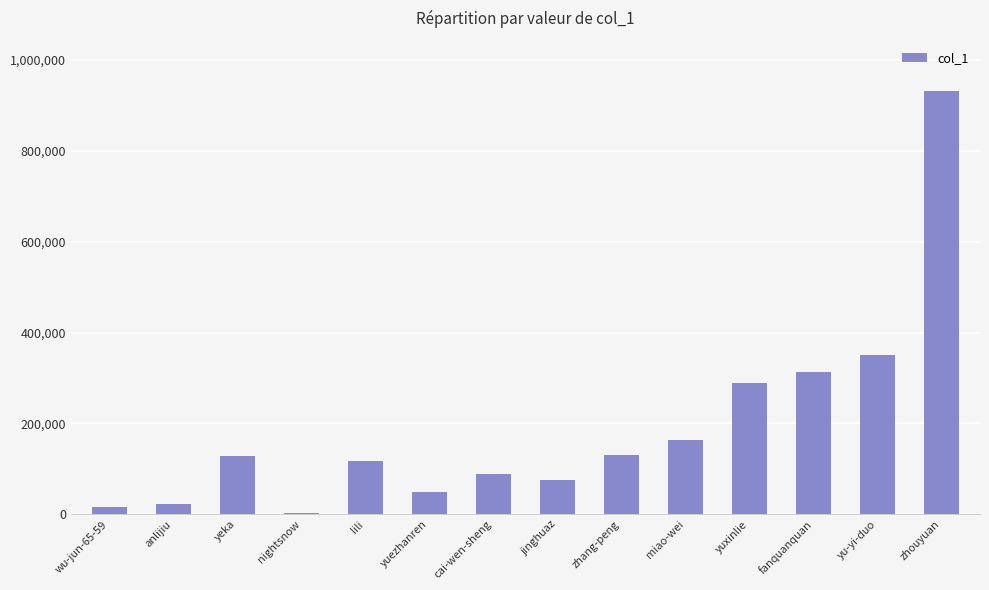

What is the greatest value displayed?

930839